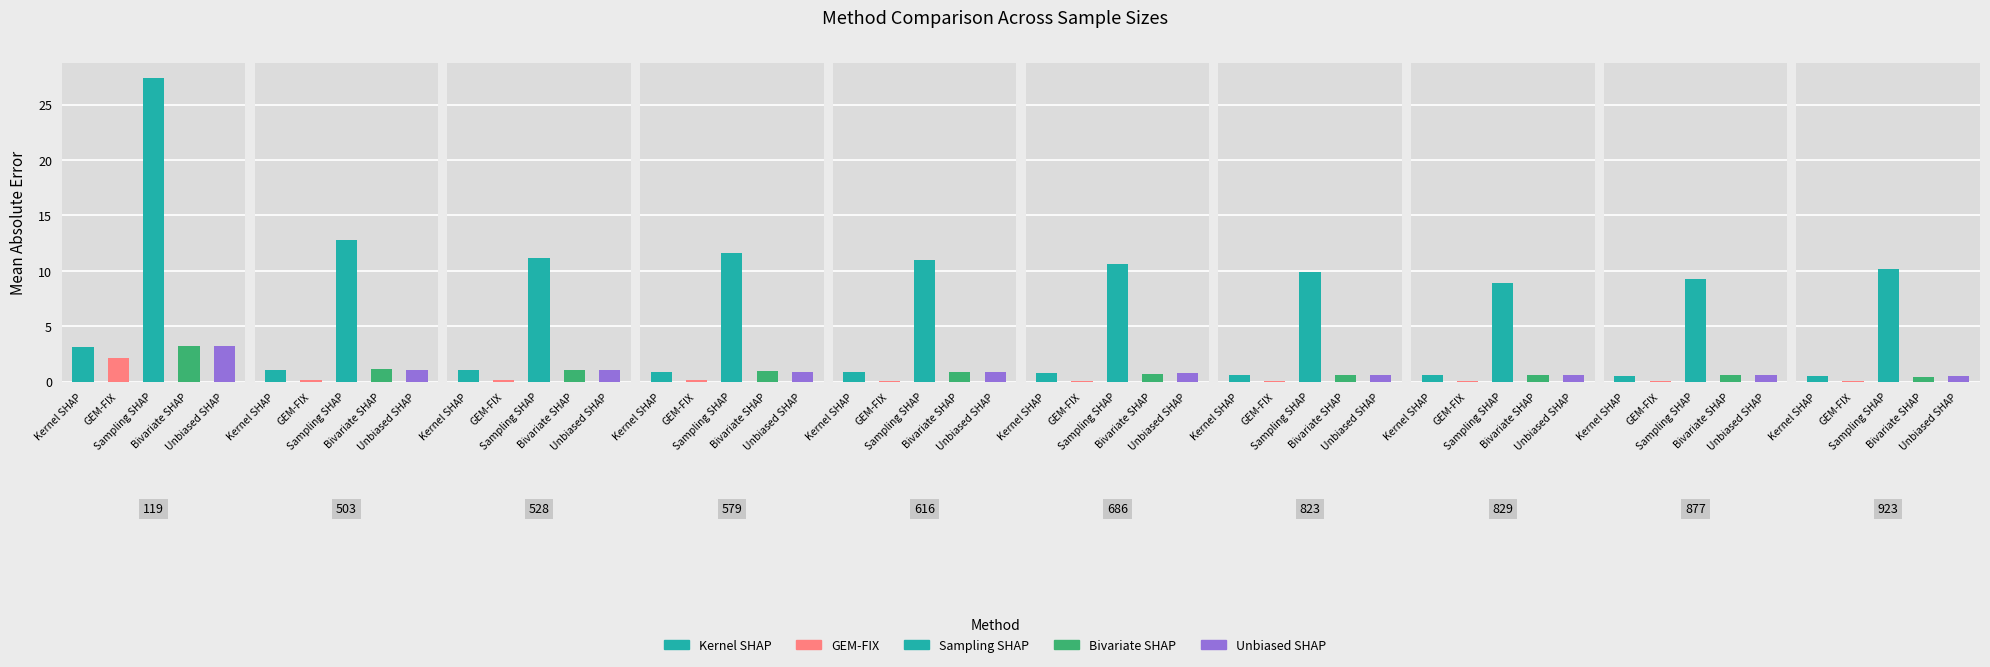

Which series changed the most between 2 and 9?

Sampling SHAP